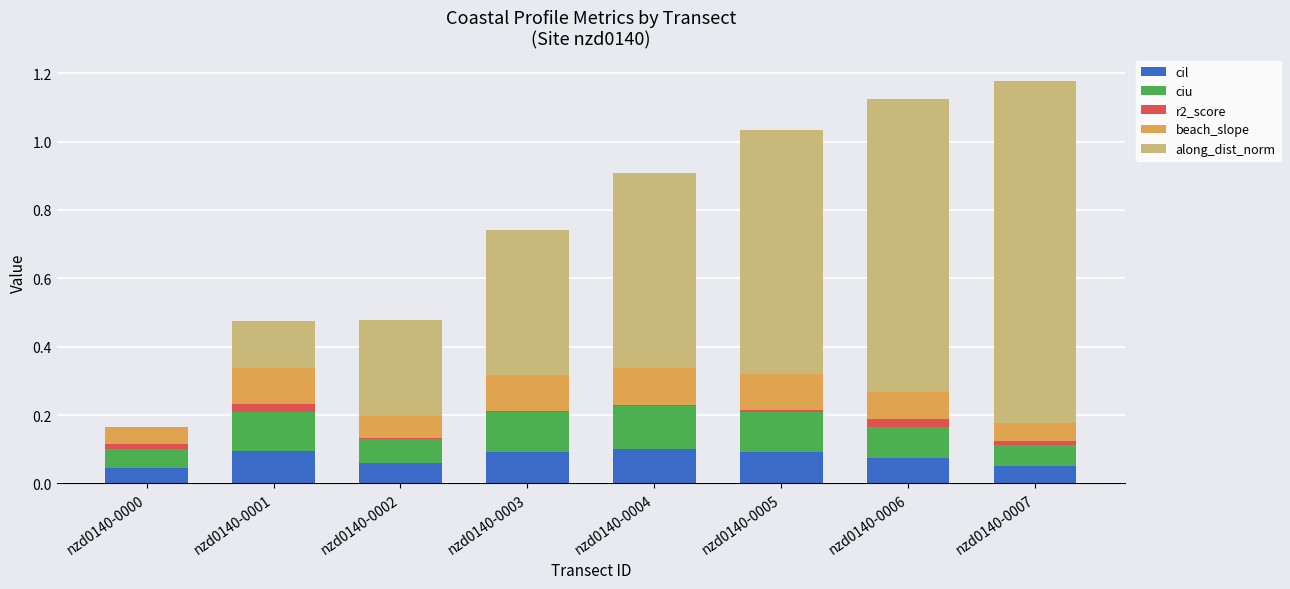

What are all the series names shown in the legend?

cil, ciu, r2_score, beach_slope, along_dist_norm